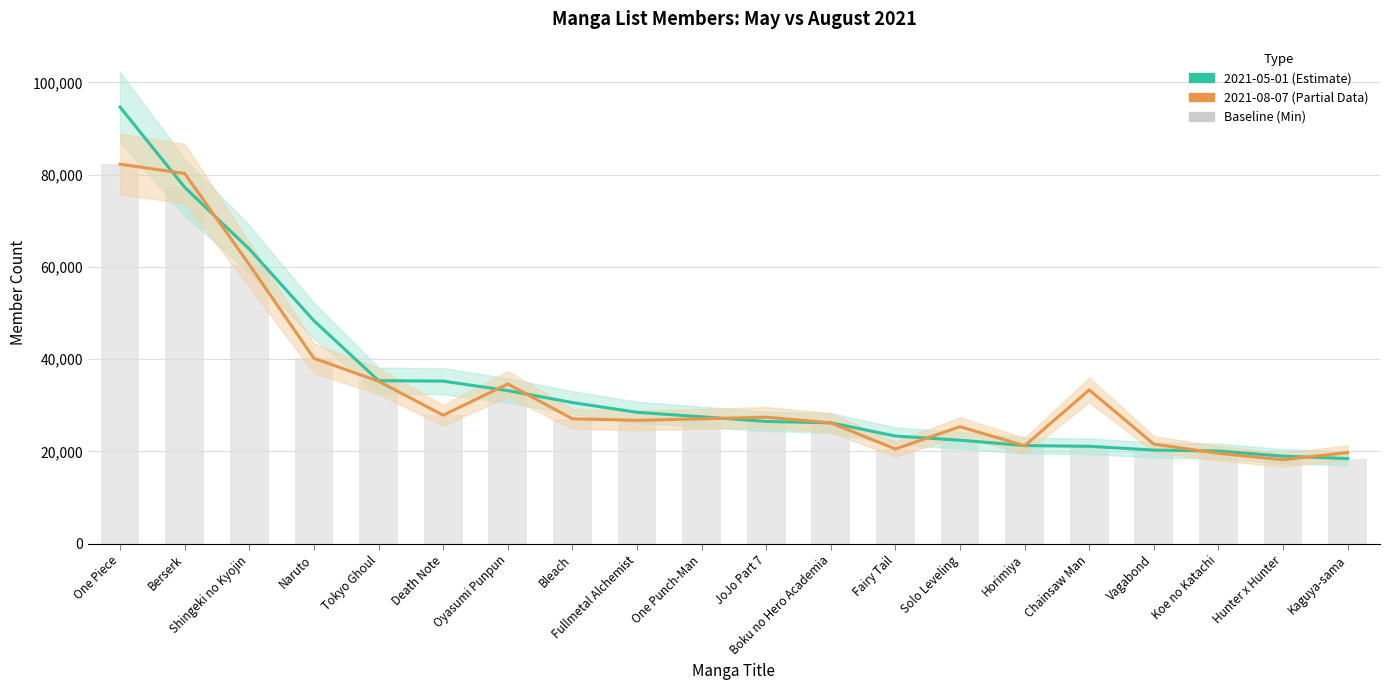

True or false: the data shows 20297 at Vagabond.

True